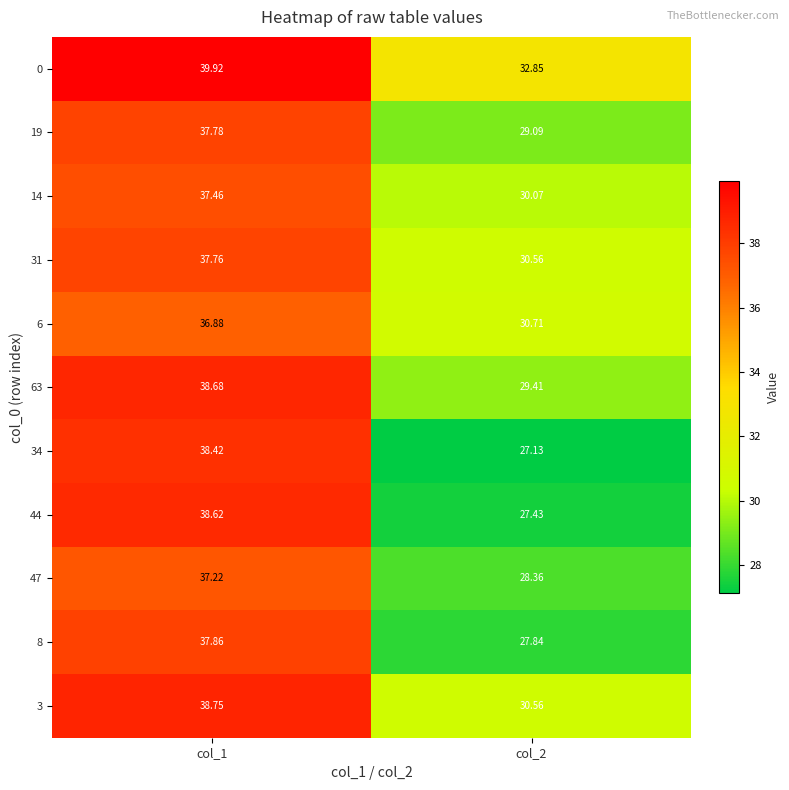

Is the value of 8 at col_1 greater than the value of 6 at col_2?

Yes